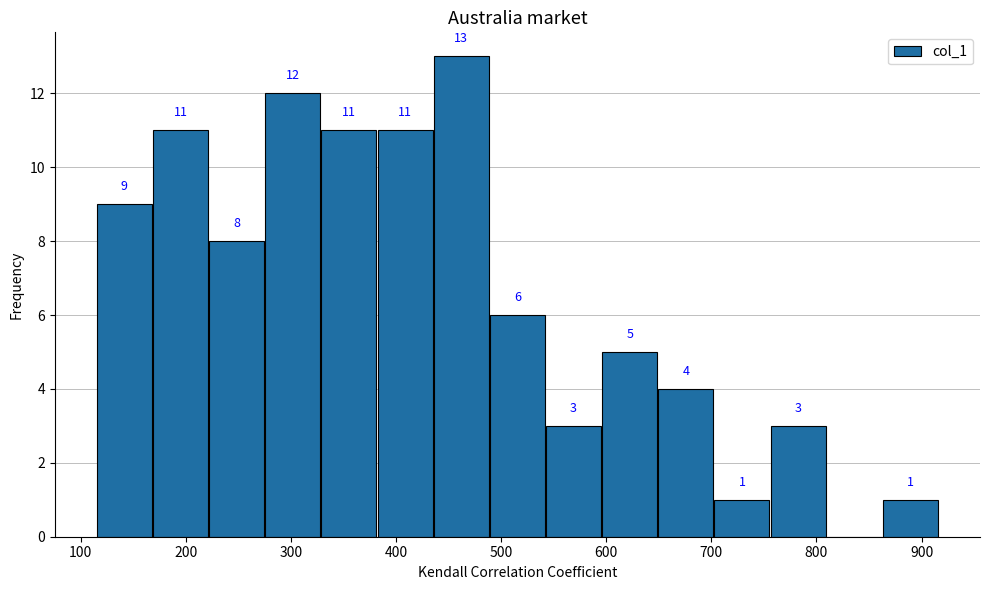

Which range on the x-axis has the tallest bar?

440 to 490